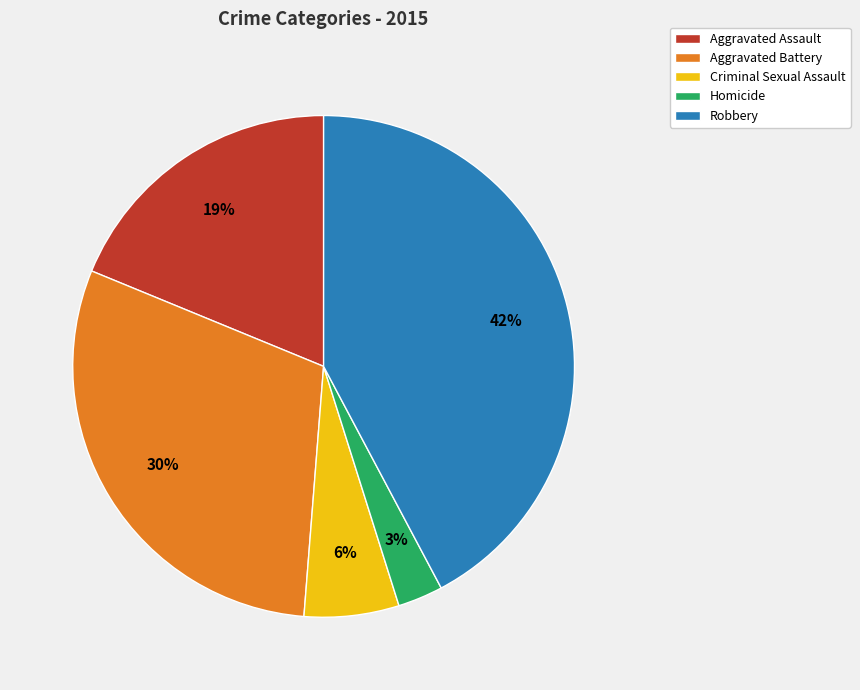

What is the largest slice in the pie chart?

Robbery